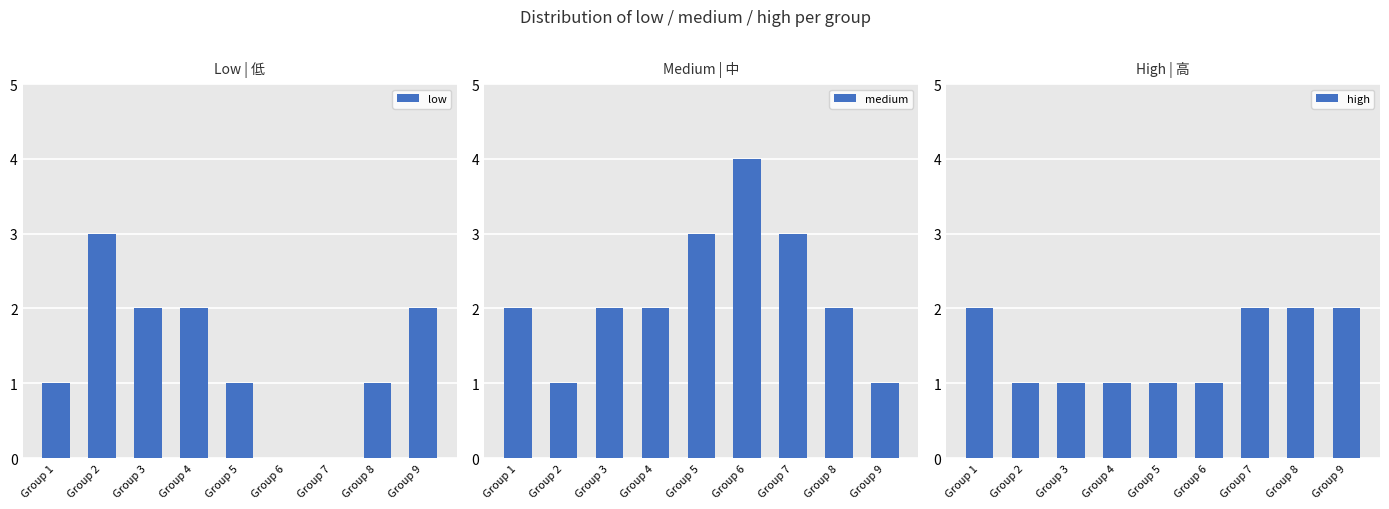

Which has a higher value, Group 9 or Group 2?

Group 2